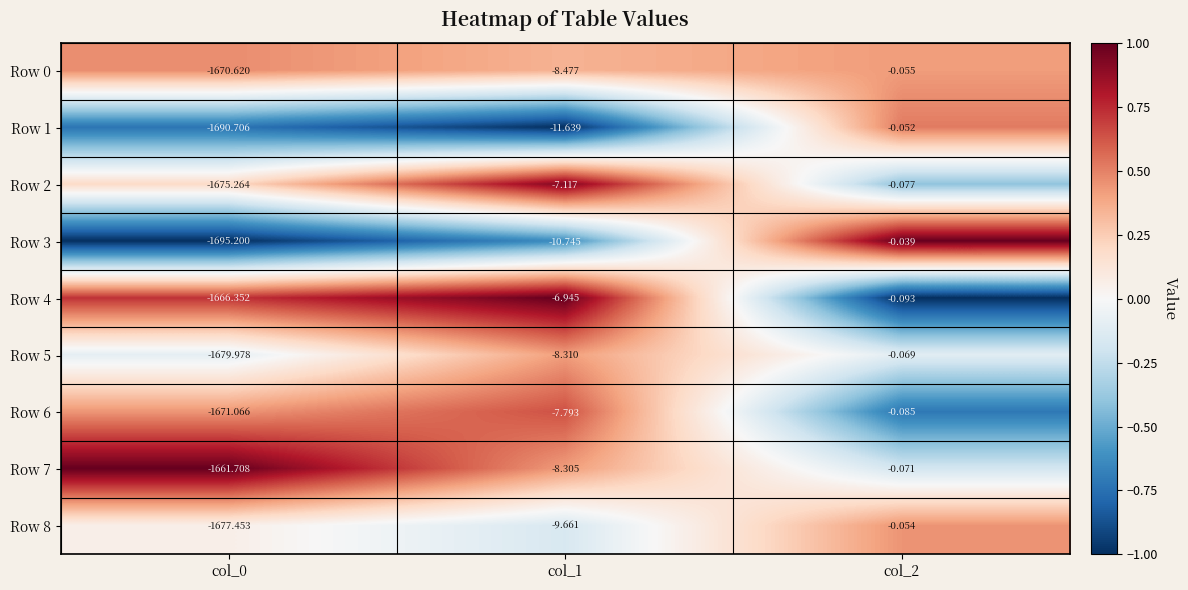

Is the value of Row 8 at col_1 greater than the value of Row 1 at col_0?

Yes